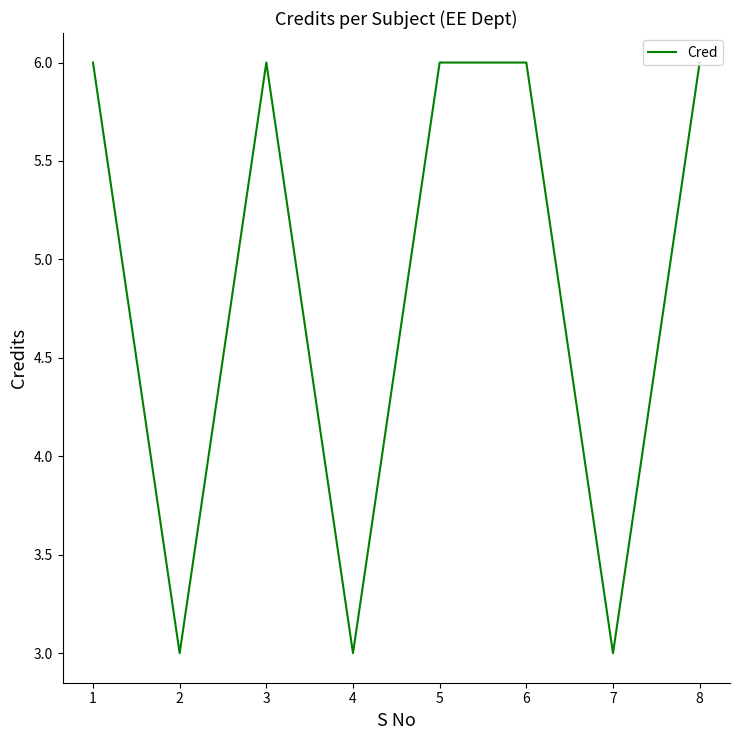

Reading left to right, extract all data points from this chart.

6	3	6	3	6	6	3	6